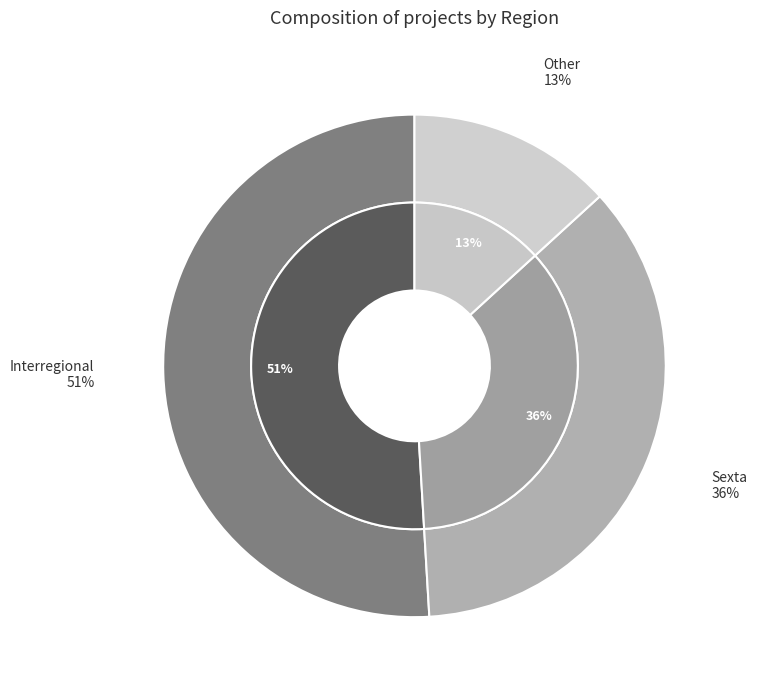

To the nearest percent, what is the average slice percentage?

33%